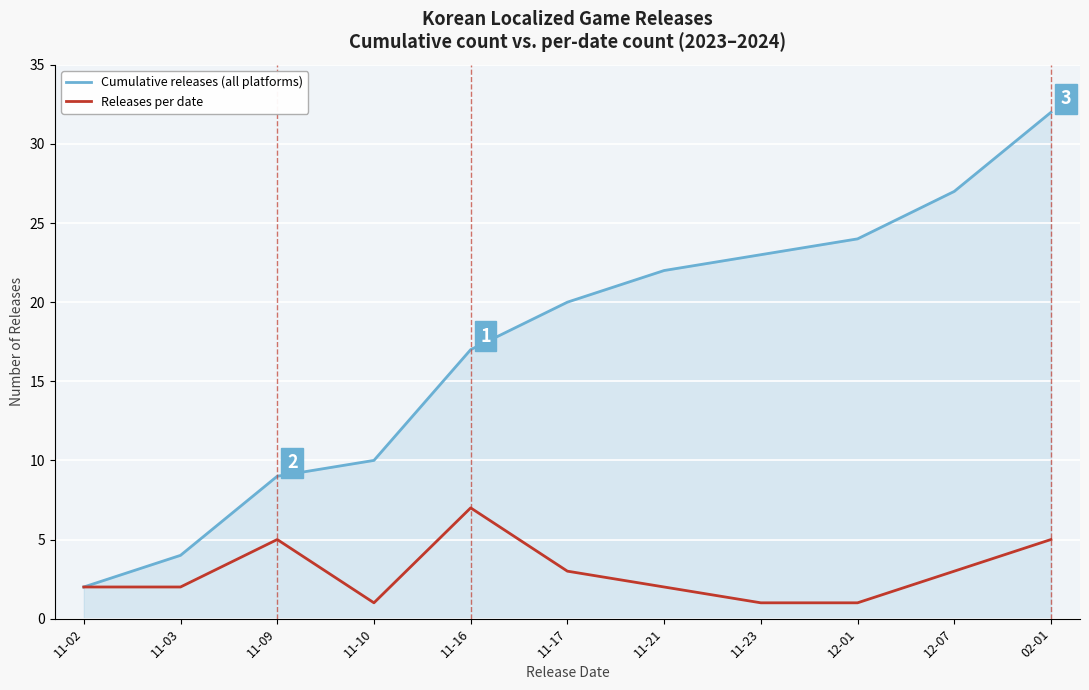

Is it true that Cumulative releases (all platforms) equals 32 at 02-01?

True